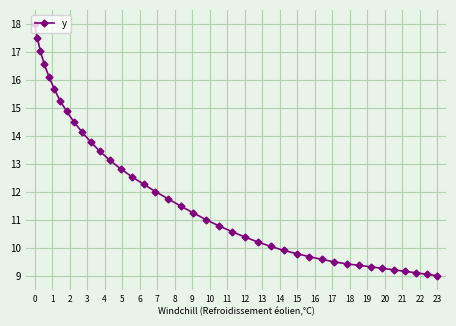

True or false: the data has more than 1 interior local peaks.

False